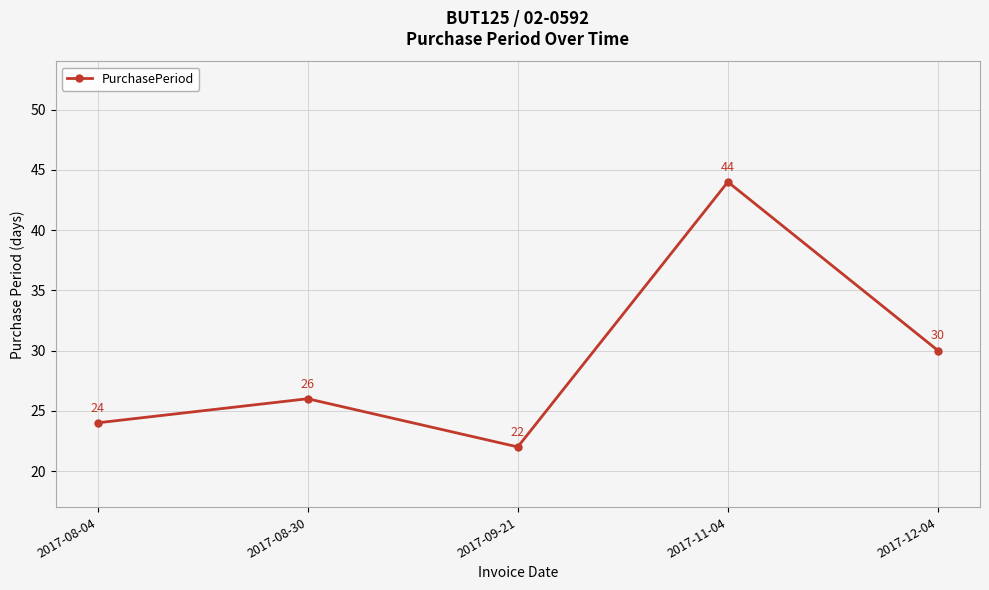

Reading right to left, what are all the values shown in this chart?

30	44	22	26	24